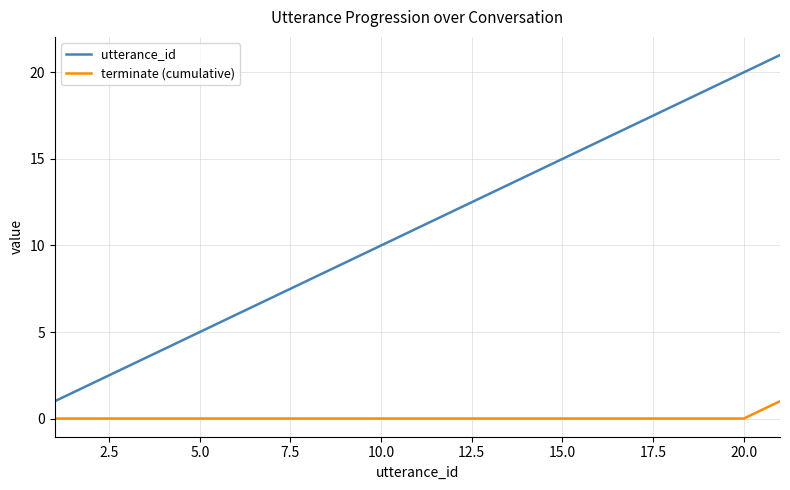

Is this an area chart (filled region under the line)?

No